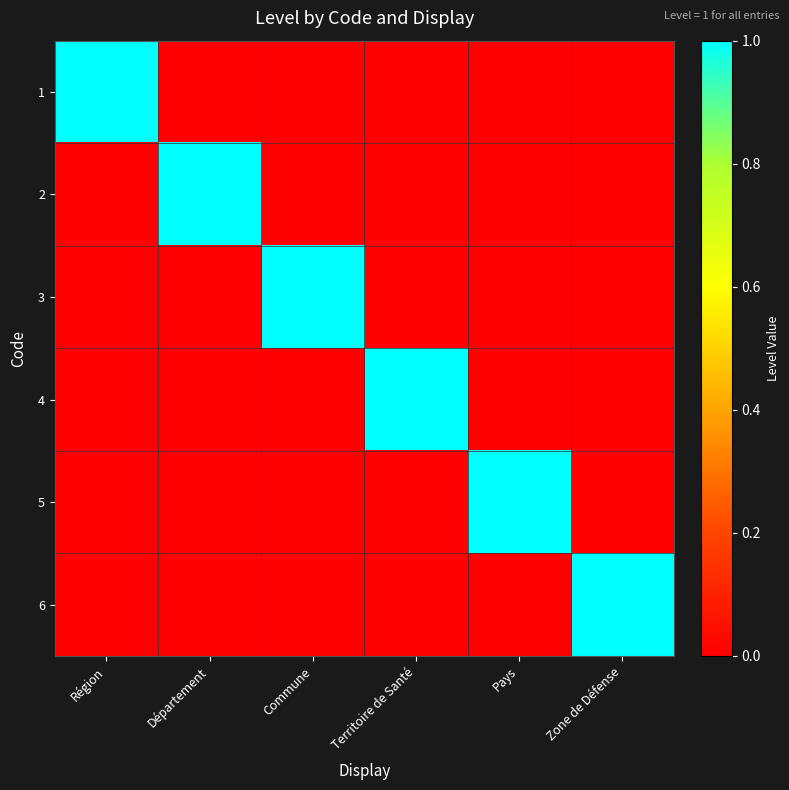

List the series in order of their peak value, highest first.

1, 2, 3, 4, 5, 6